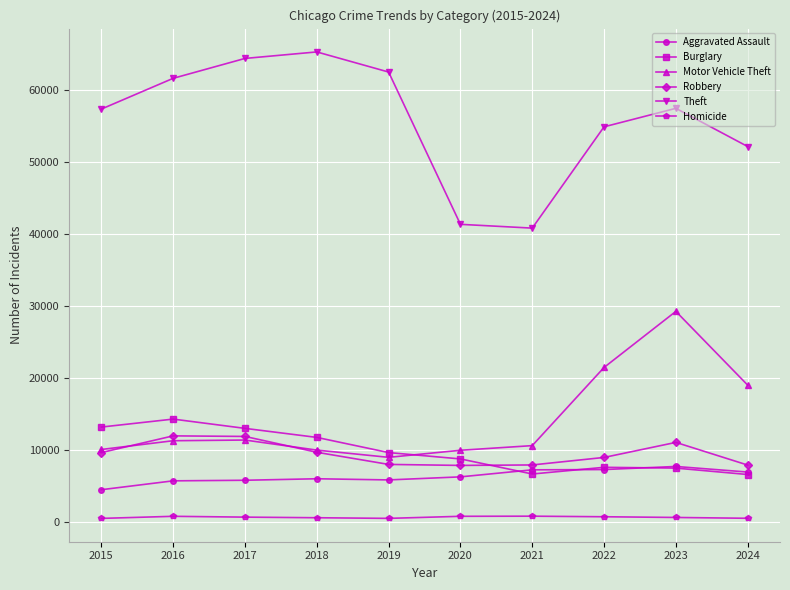

The Theft series shows 20119 at 2017. True or false?

False